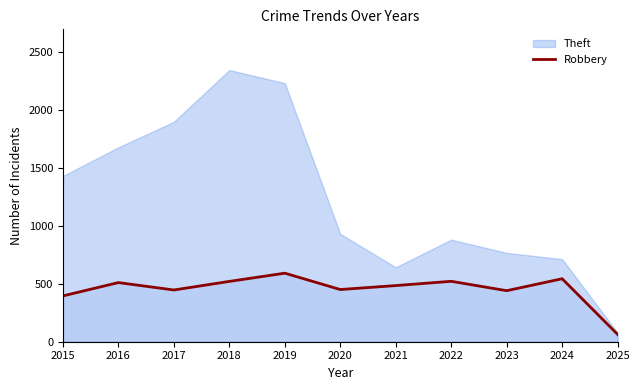

Rank the series by their average value, from lowest to highest.

Robbery, Theft